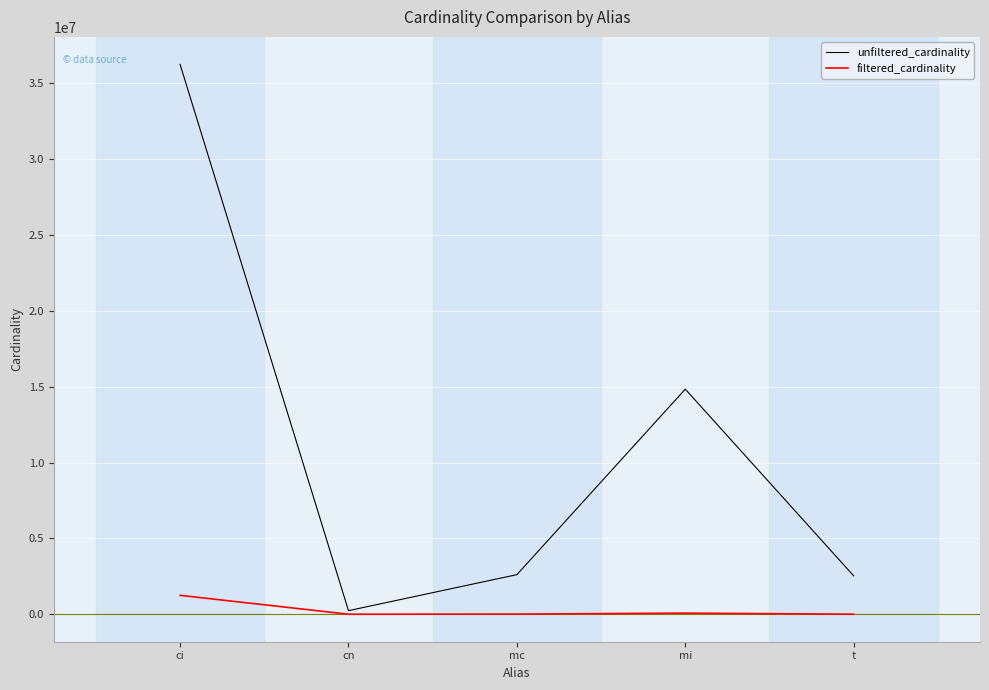

The value of unfiltered_cardinality at mi is 23607463. True or false?

False